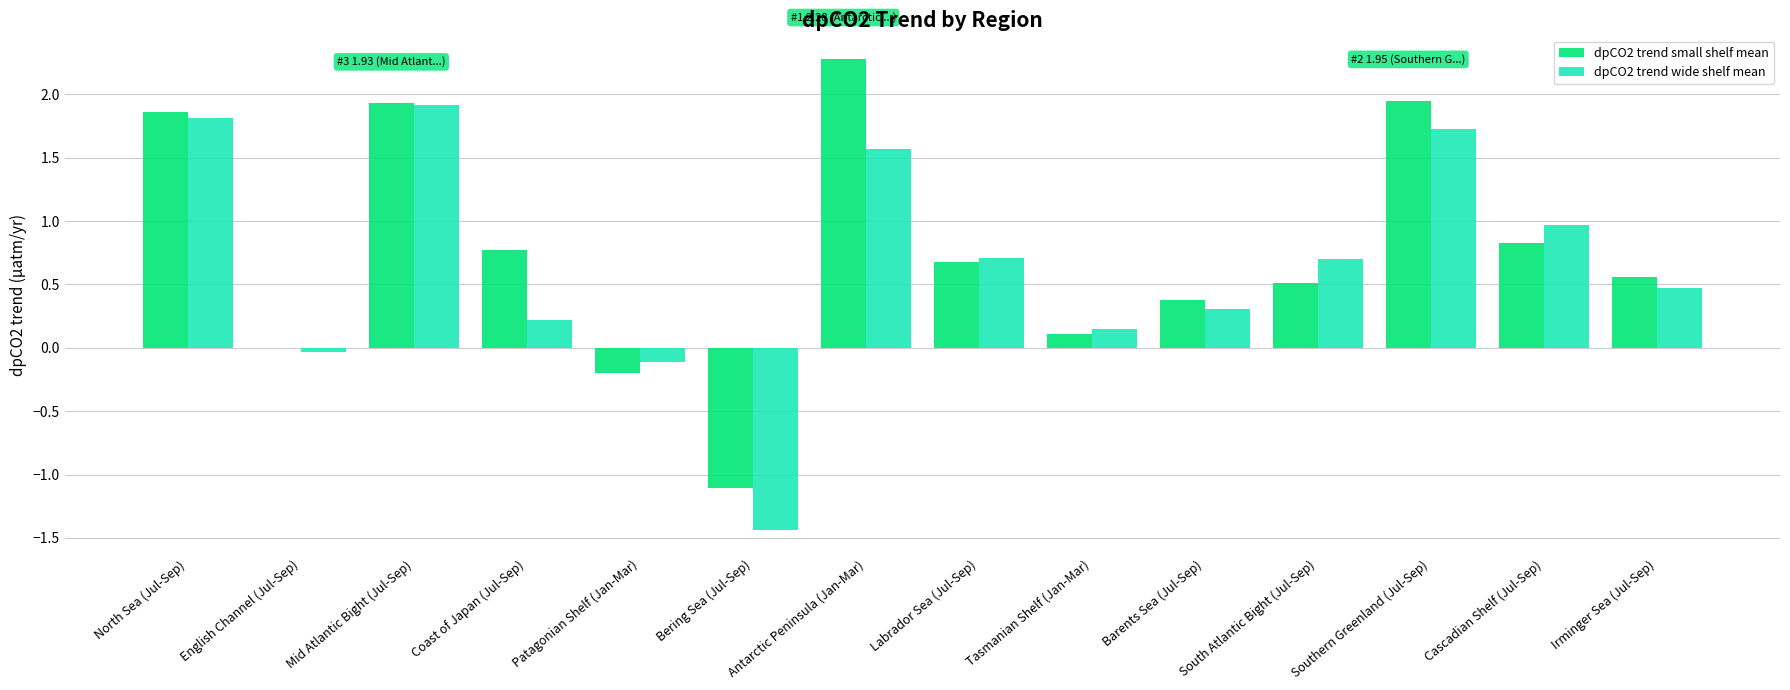

What is the total value across all series at Bering Sea (Jul-Sep)?

-2.5